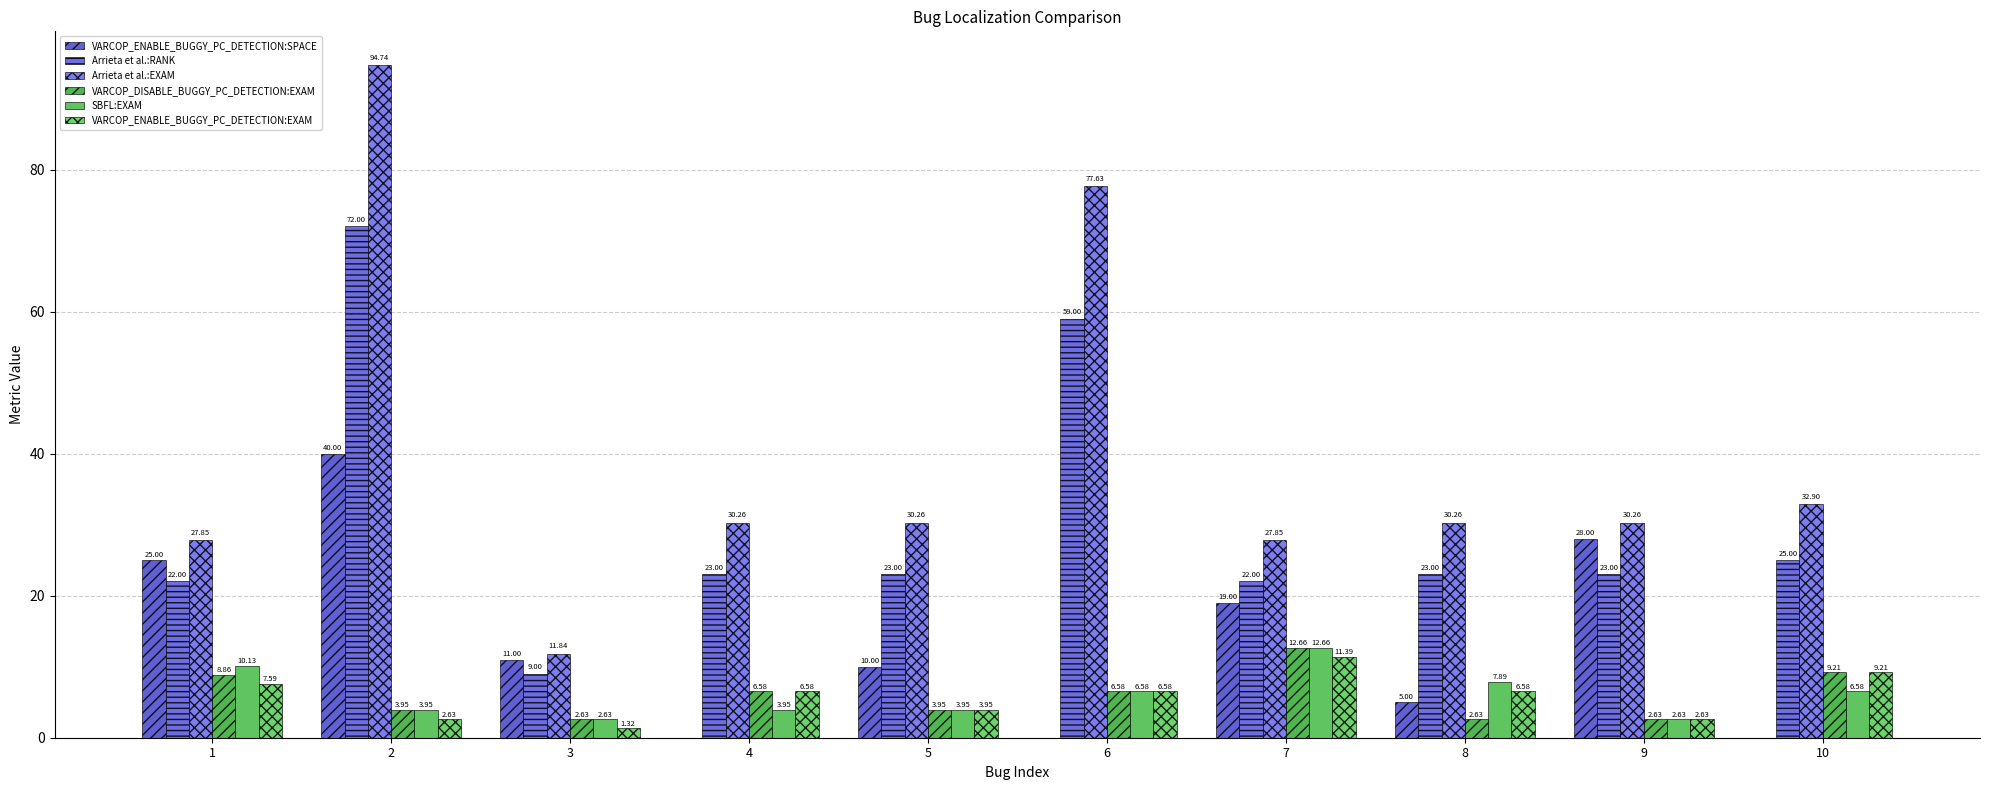

What is the difference between the highest and lowest values at 9?

27.6